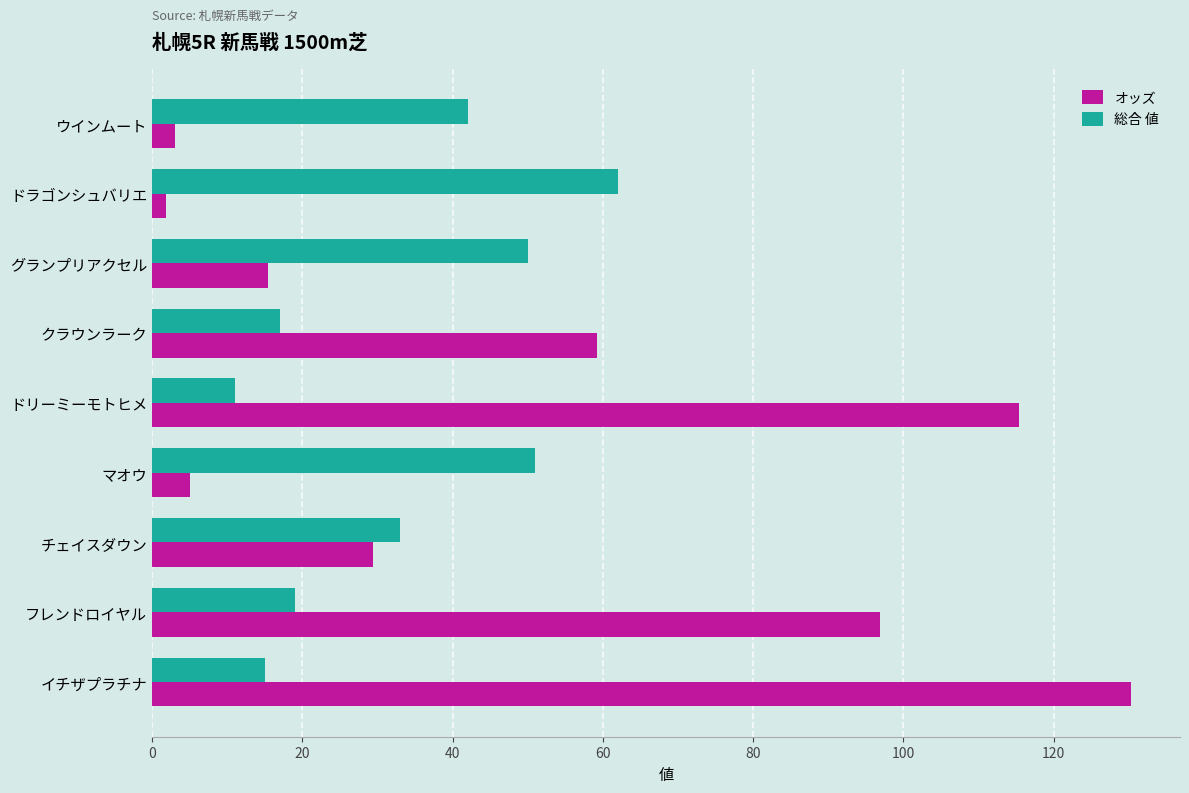

What is the spread (max minus min) of values at イチザプラチナ?

115.3